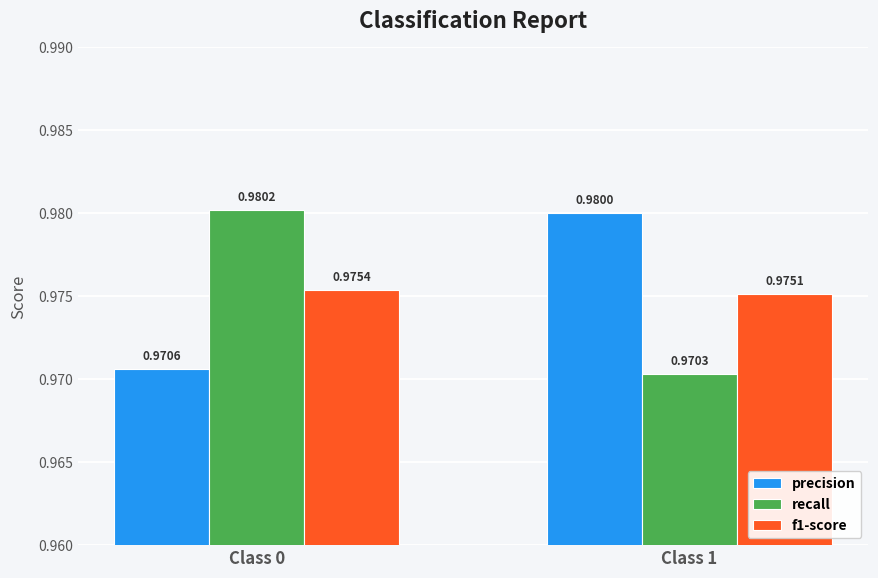

How many groups of bars are there?

2